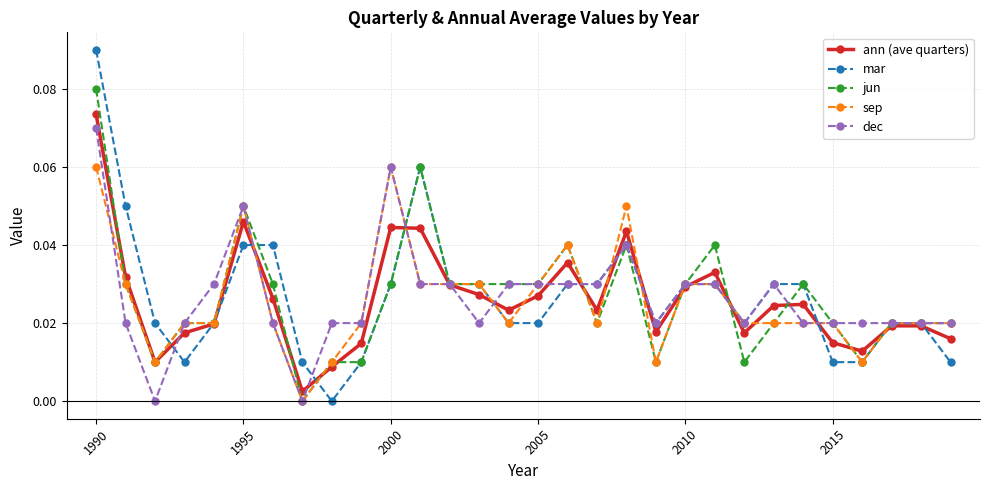

True or false: ann (ave quarters) has more than 1 points higher than both neighbors.

True